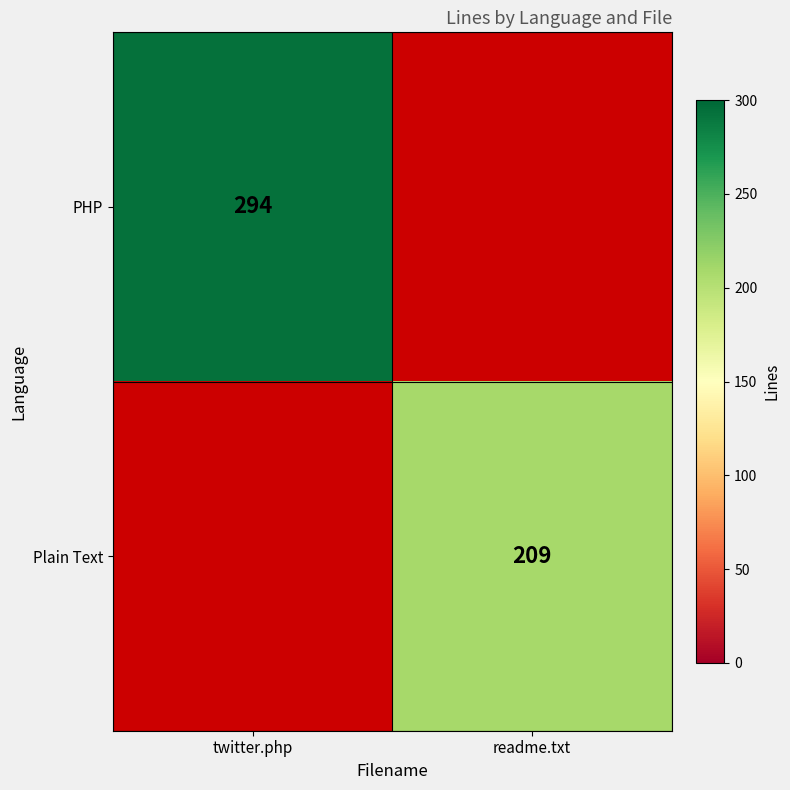

Between readme.txt and twitter.php, which is larger?

twitter.php